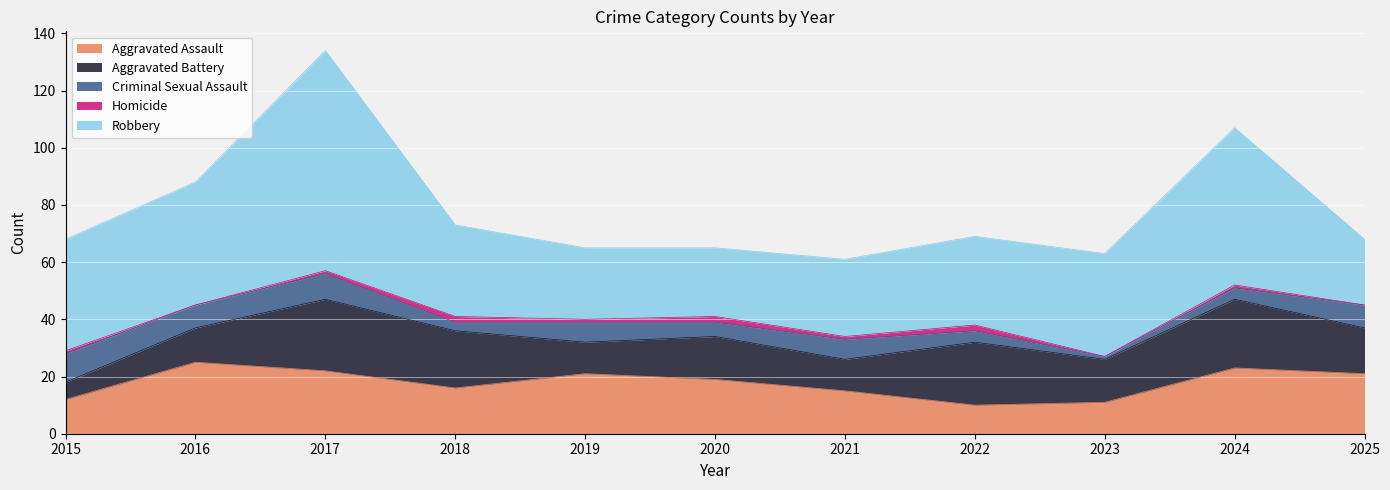

True or false: Aggravated Battery has more than 0 points higher than both neighbors.

True